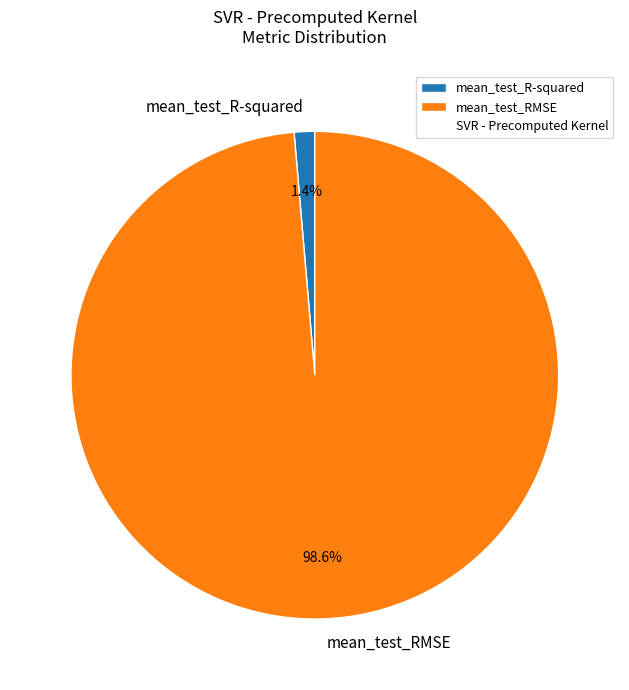

Is there any slice that represents more than half of the pie?

Yes